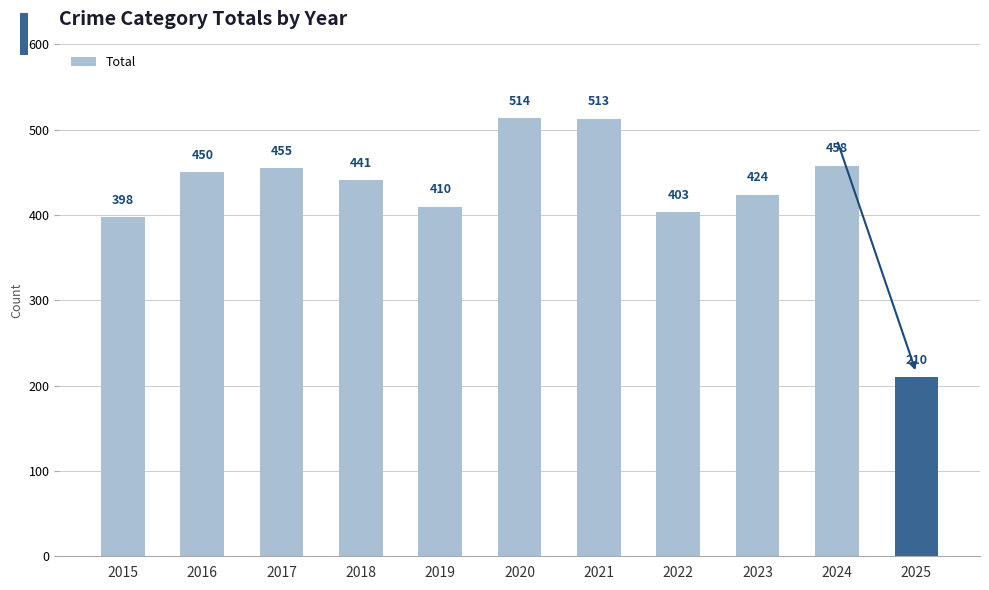

Reading left to right, extract all data points from this chart.

398	450	455	441	410	514	513	403	424	458	210